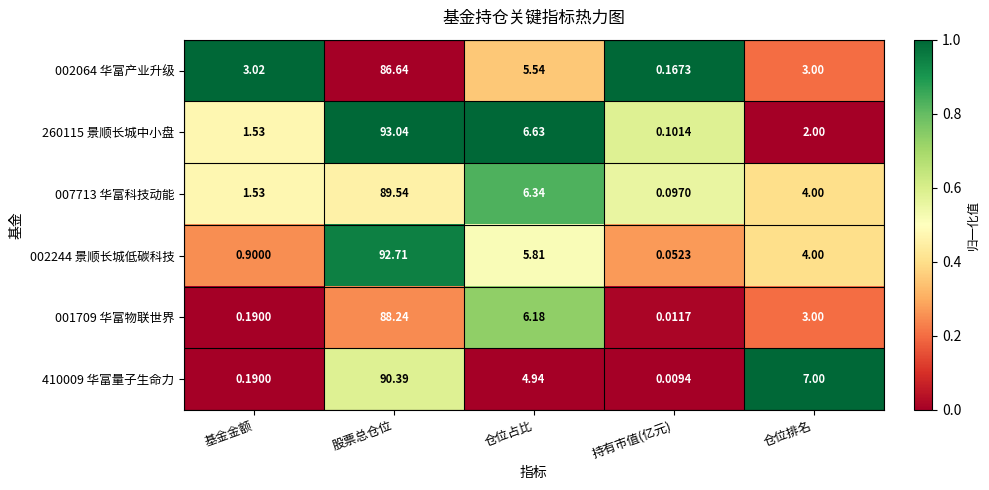

At how many categories does at least one series exceed 0?

5